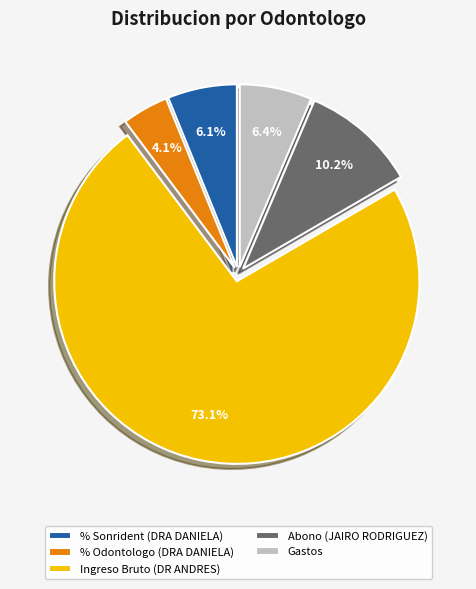

Count the number of slices in the pie.

5